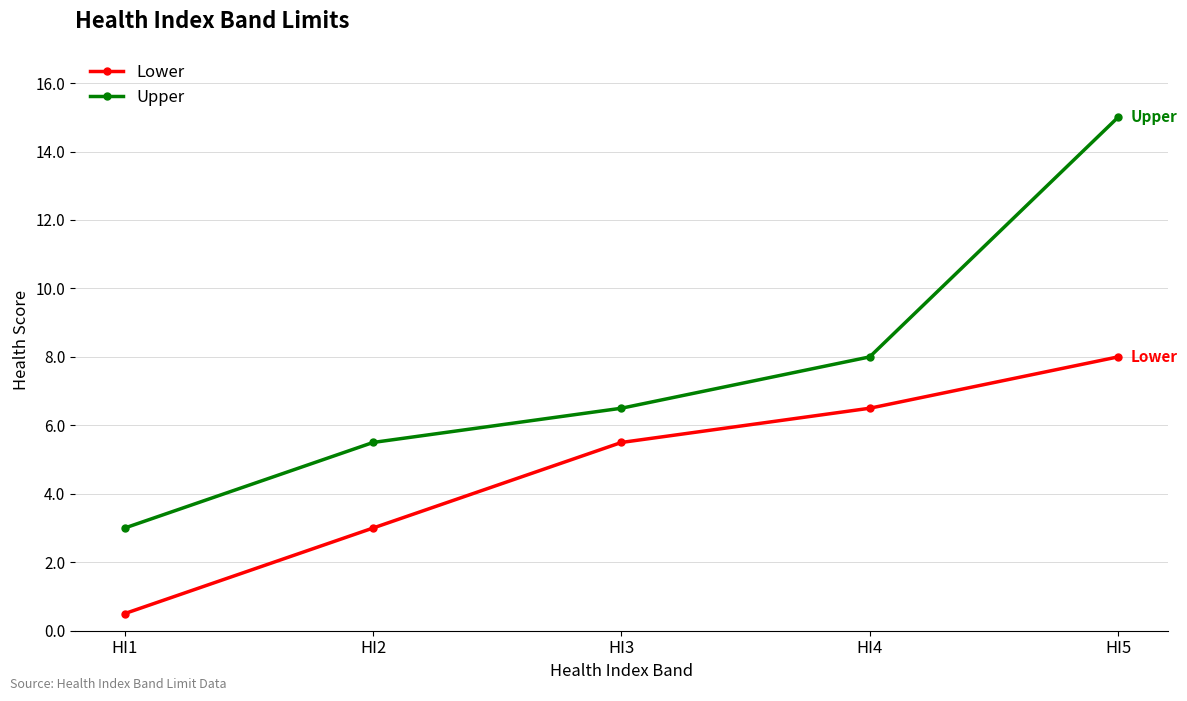

Rank the series at HI1 from highest to lowest value.

Upper, Lower